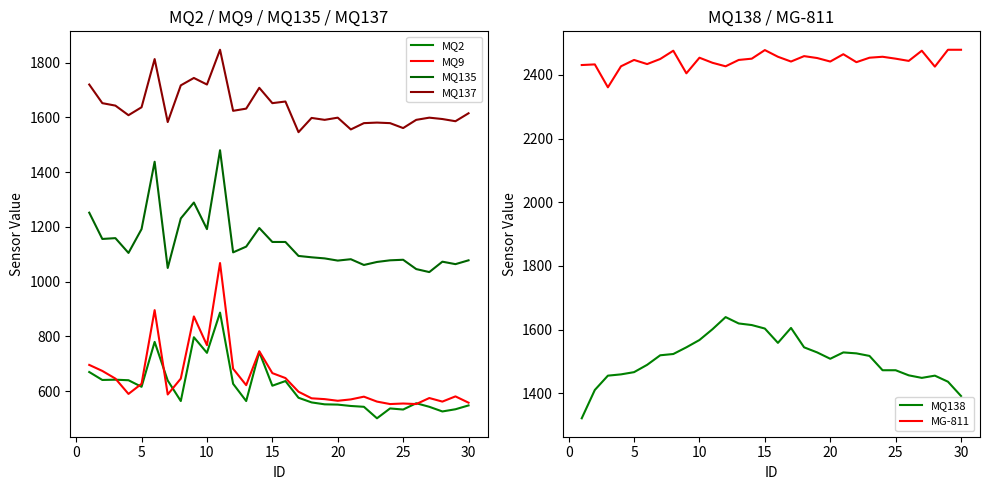

True or false: MQ138 and MG-811 intersect in this chart.

False